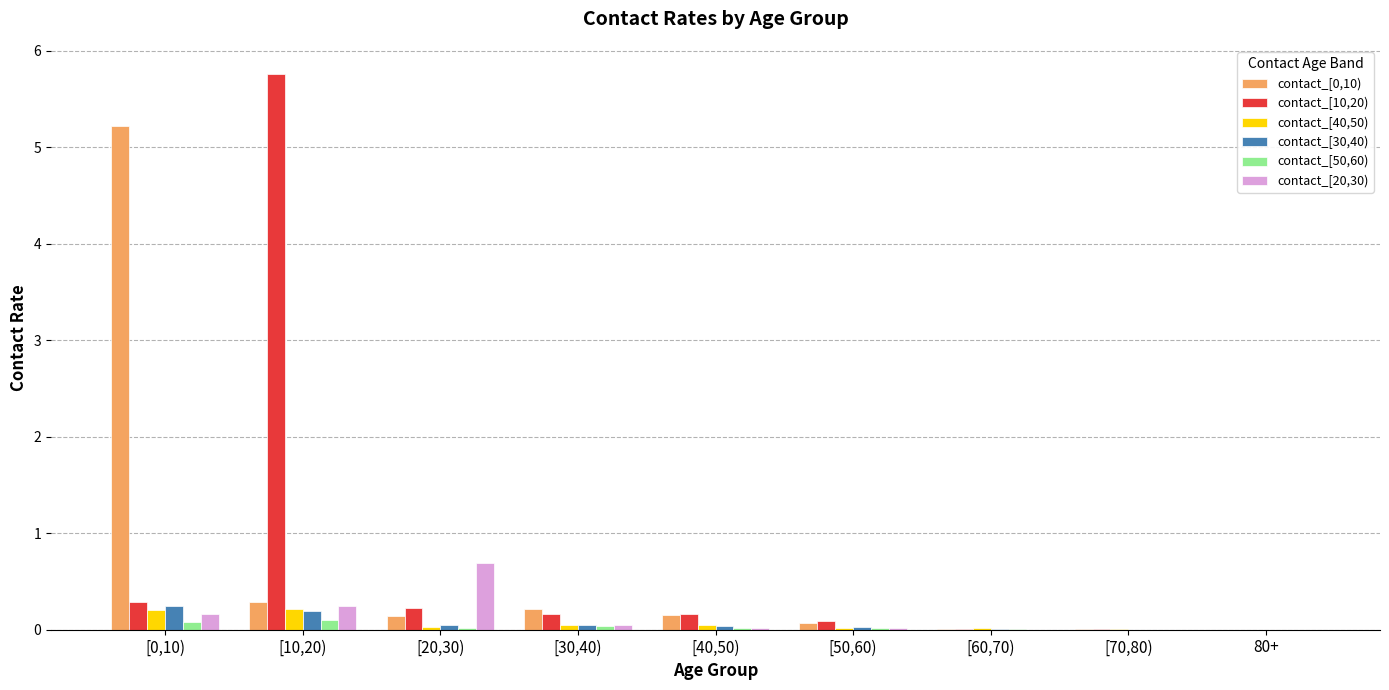

The value of contact_[50,60) at [40,50) is 0.0. True or false?

True